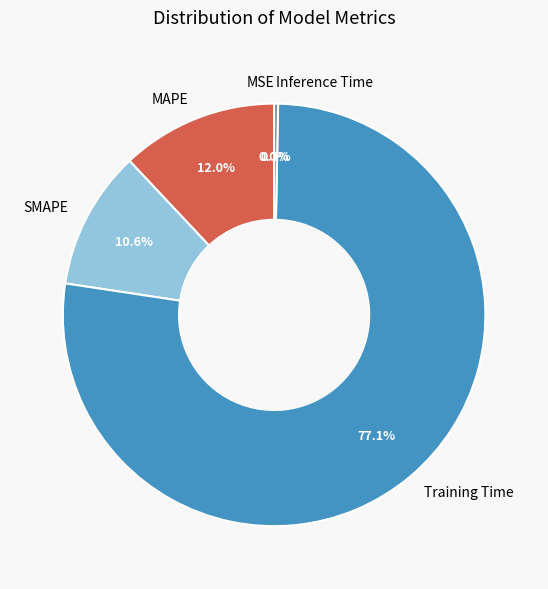

To the nearest percent, what is the average slice percentage?

20%